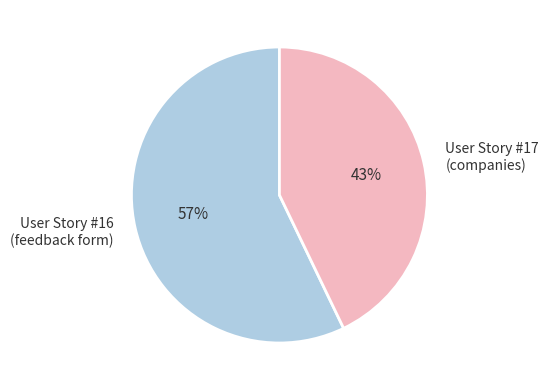

To the nearest percent, what is the difference between the largest and smallest slice percentages?

14%